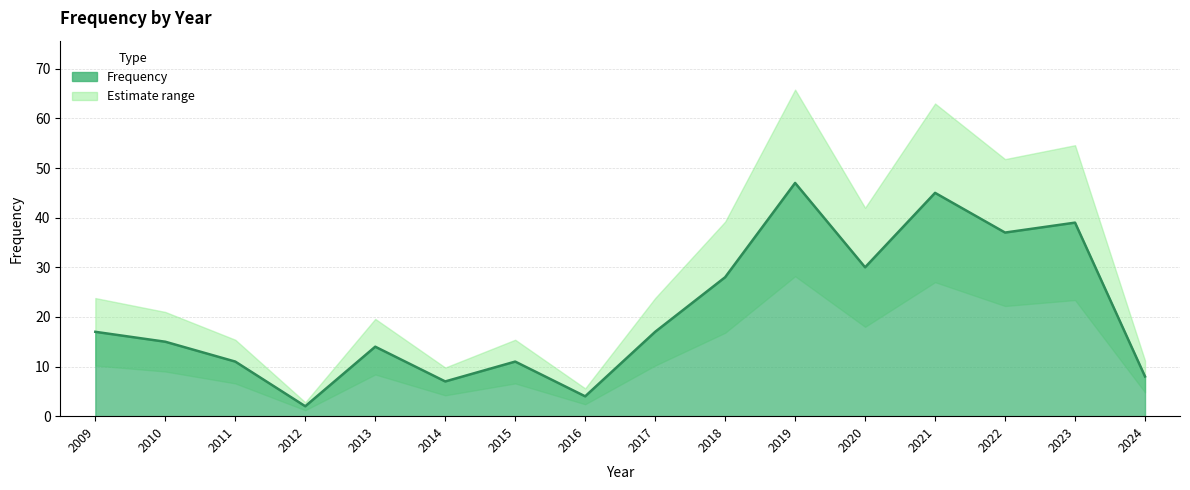

Which label corresponds to the largest value in the chart?

2019